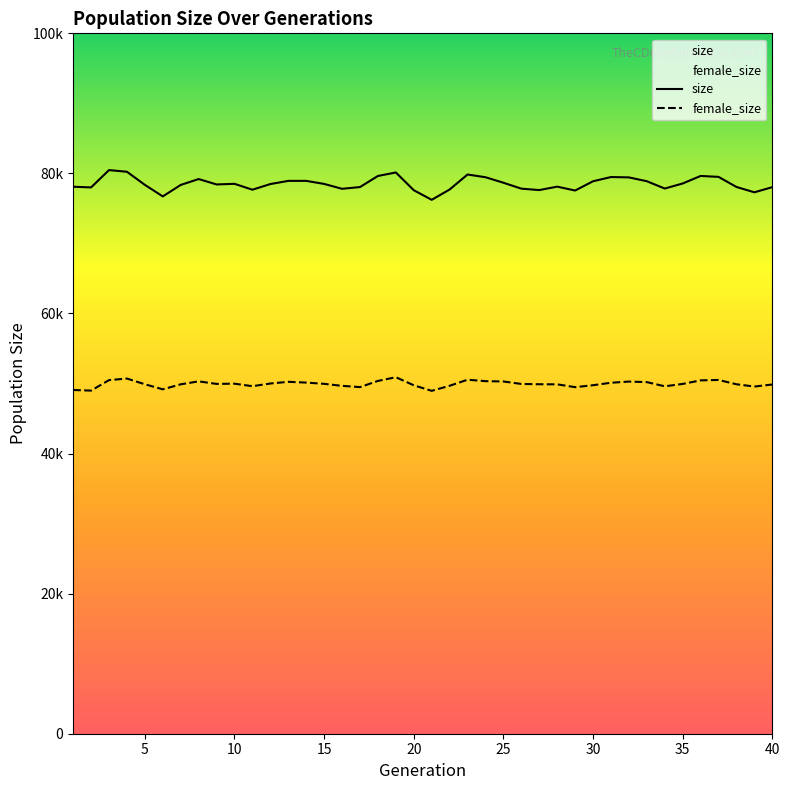

In size, how many points are lower than both neighbors (excluding endpoints)?

10